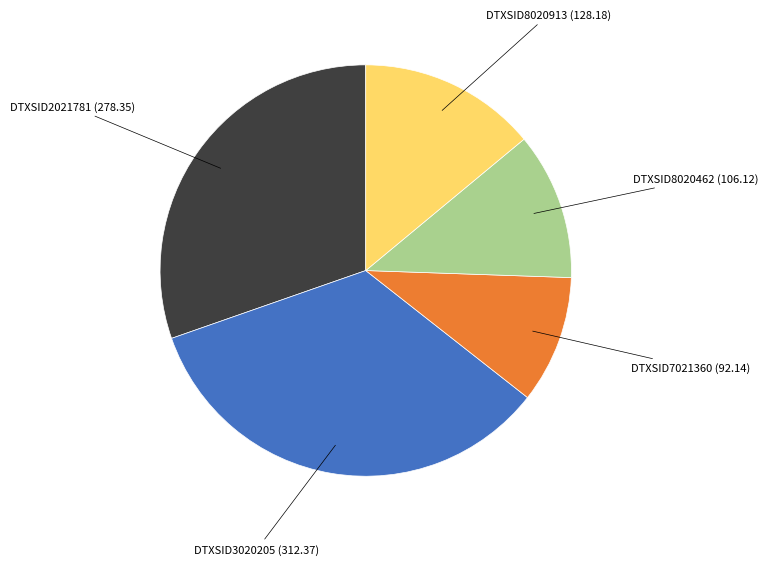

Does any single category account for the majority?

No